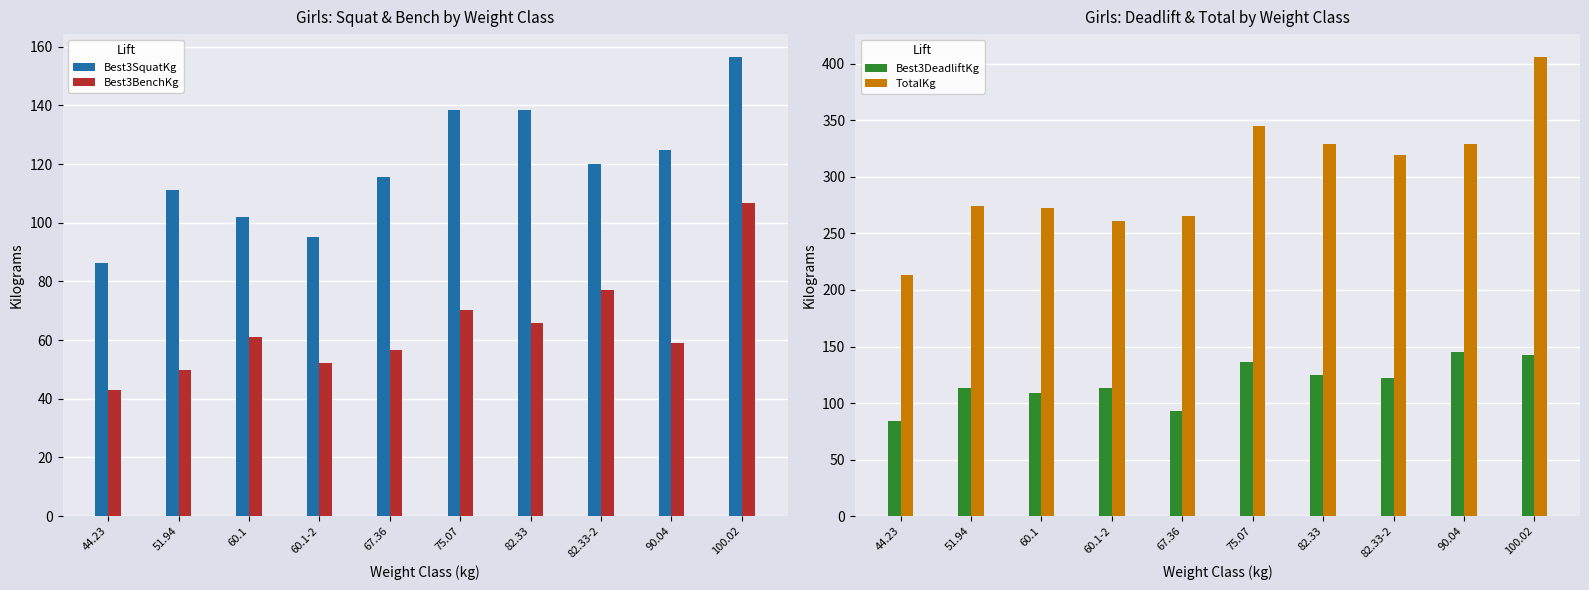

At how many categories does at least one series exceed 199?

10